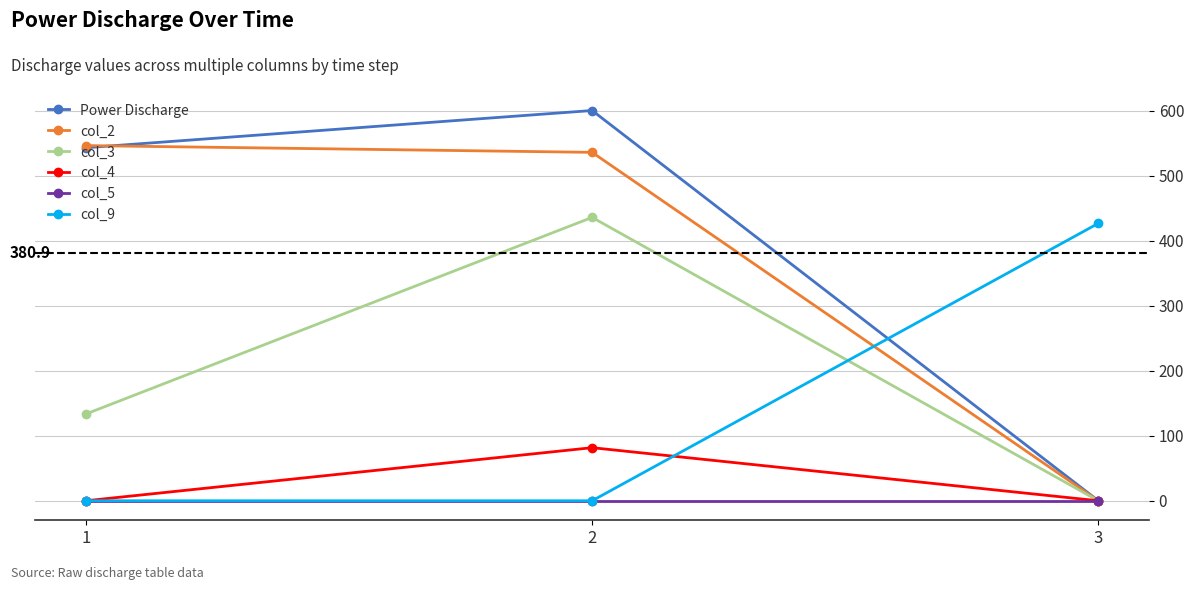

What is the highest value of the col_3 series?

435.7